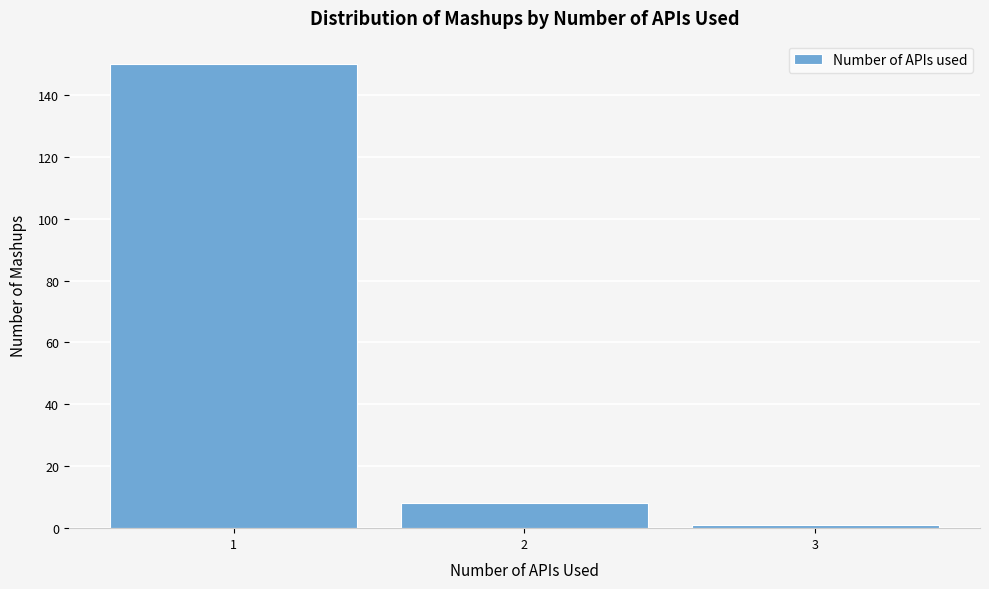

Reading left to right, what are all the values shown in this chart?

150	8	1